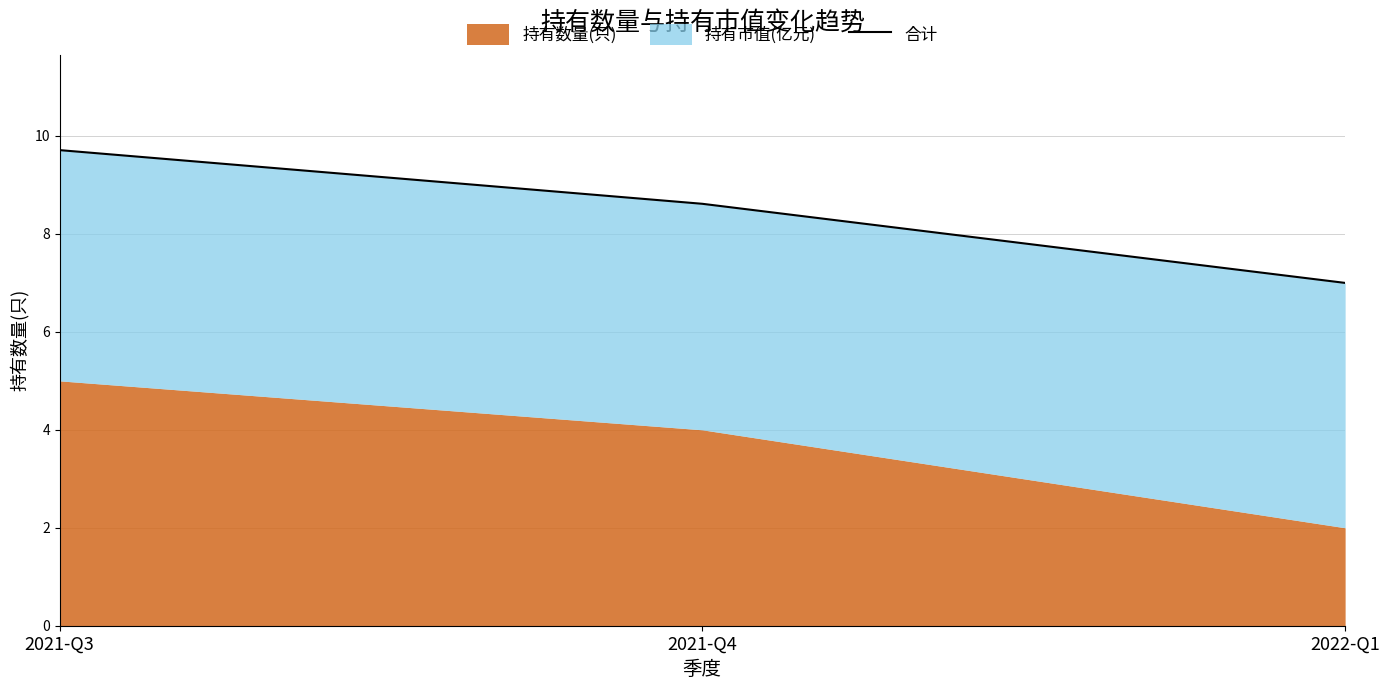

Reading right to left, list all the values displayed in this chart.

7.0	8.6	9.7